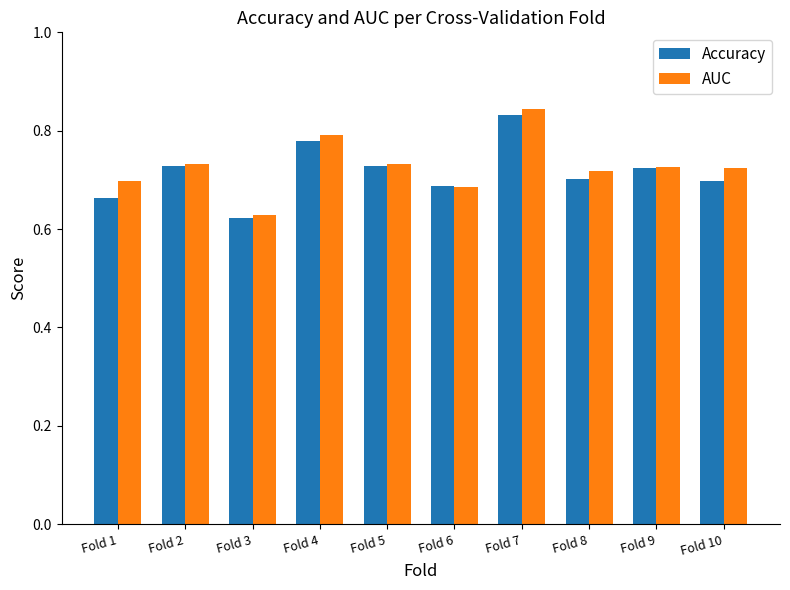

What is the sum of the Accuracy values at Fold 6 and Fold 7?

1.5